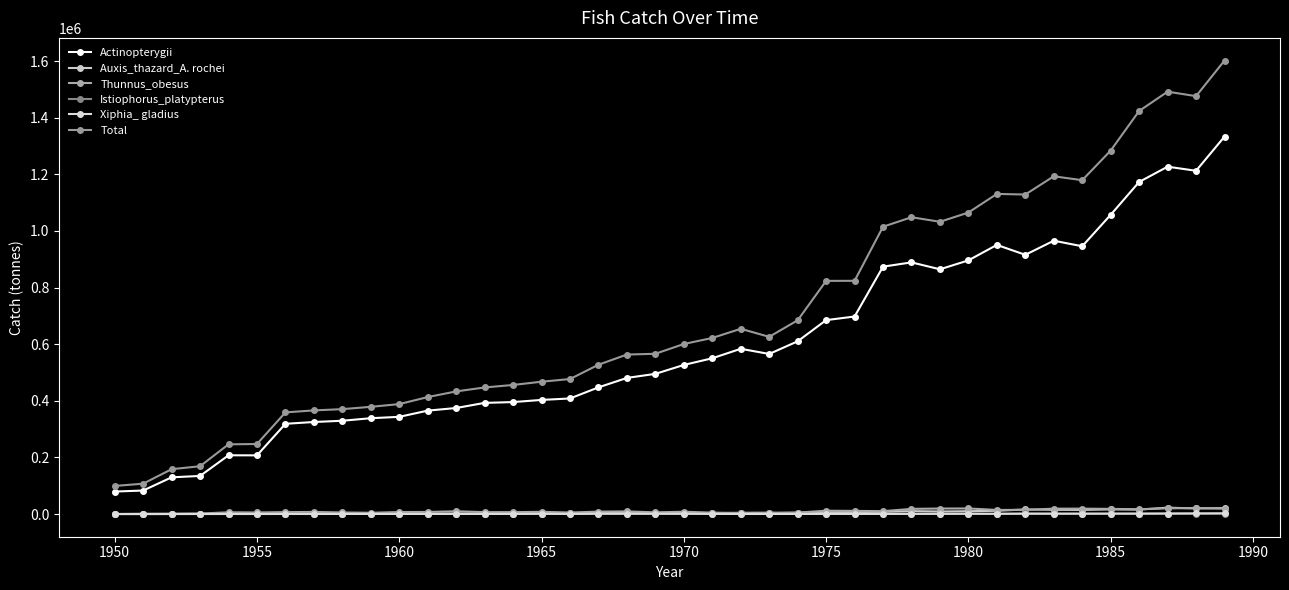

Rank the series by their maximum value, from highest to lowest.

Total, Actinopterygii, Auxis_thazard_A. rochei, Thunnus_obesus, Xiphia_ gladius, Istiophorus_platypterus